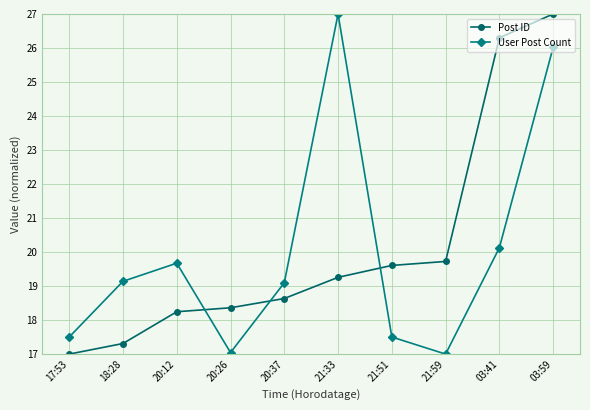

Which category has the highest value in the User Post Count series?

21:33